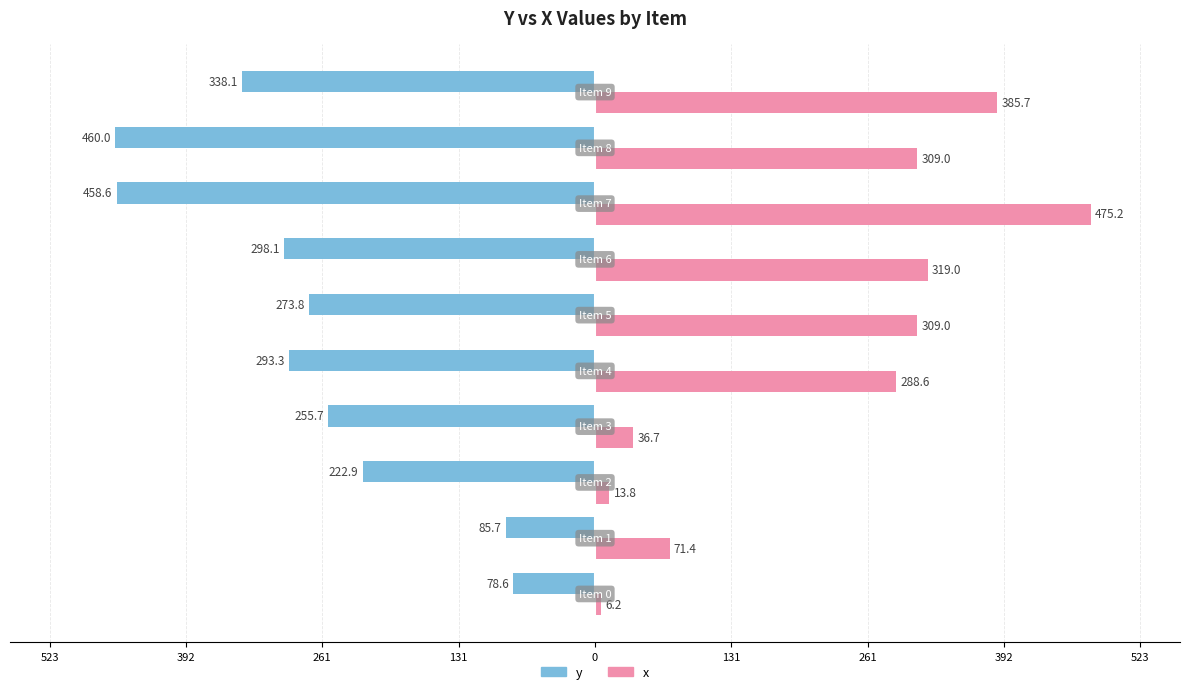

What are all the series names shown in the legend?

y, x